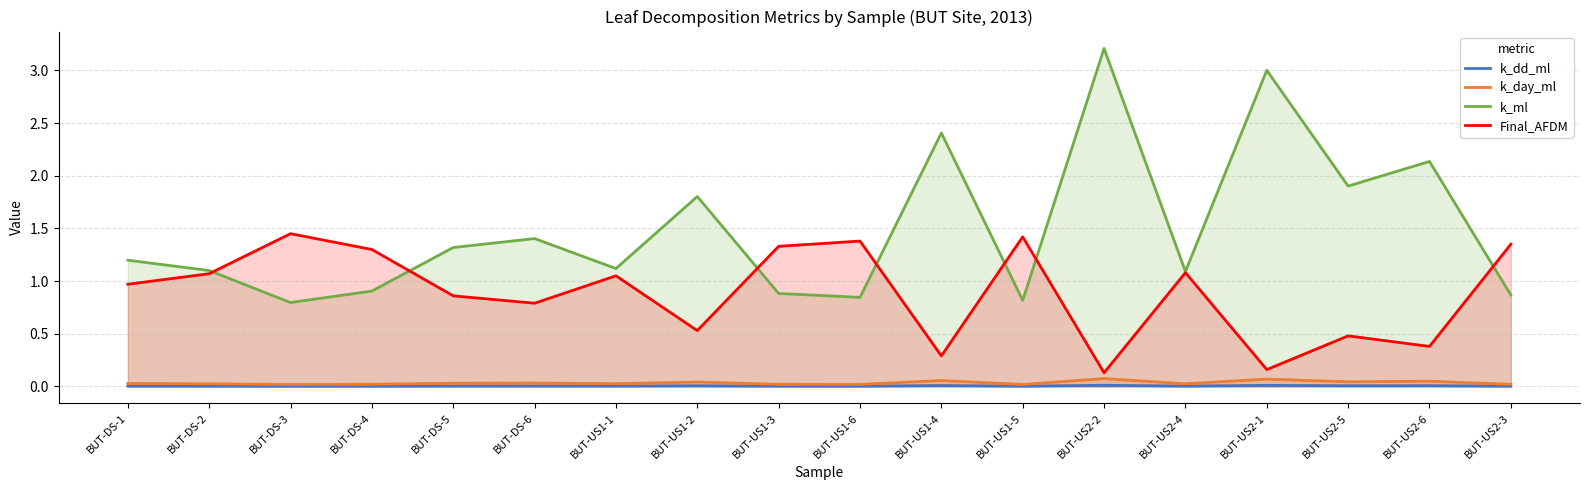

What is the average value of the k_ml series?

1.5